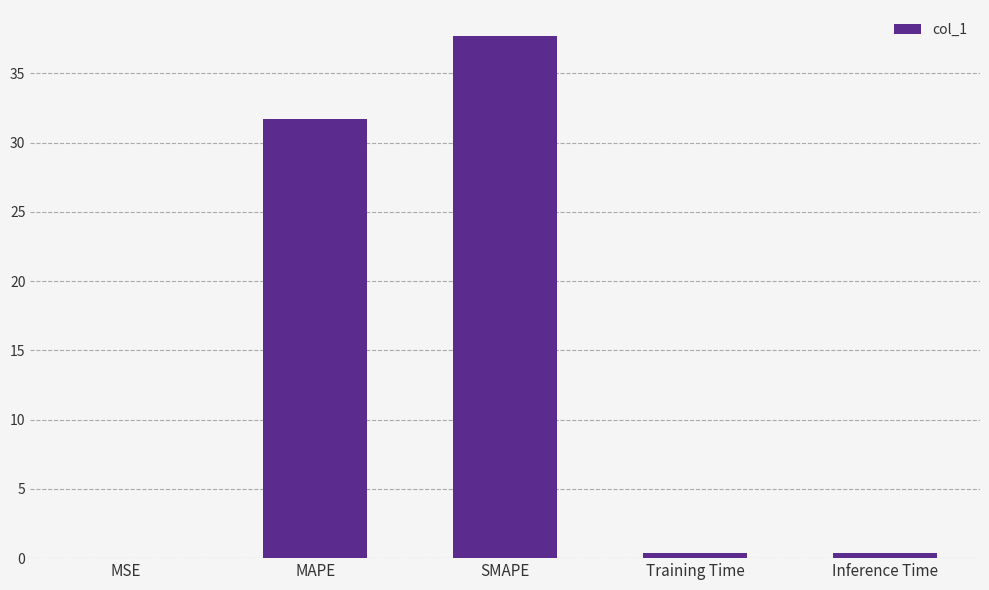

How many distinct data groups are displayed?

1